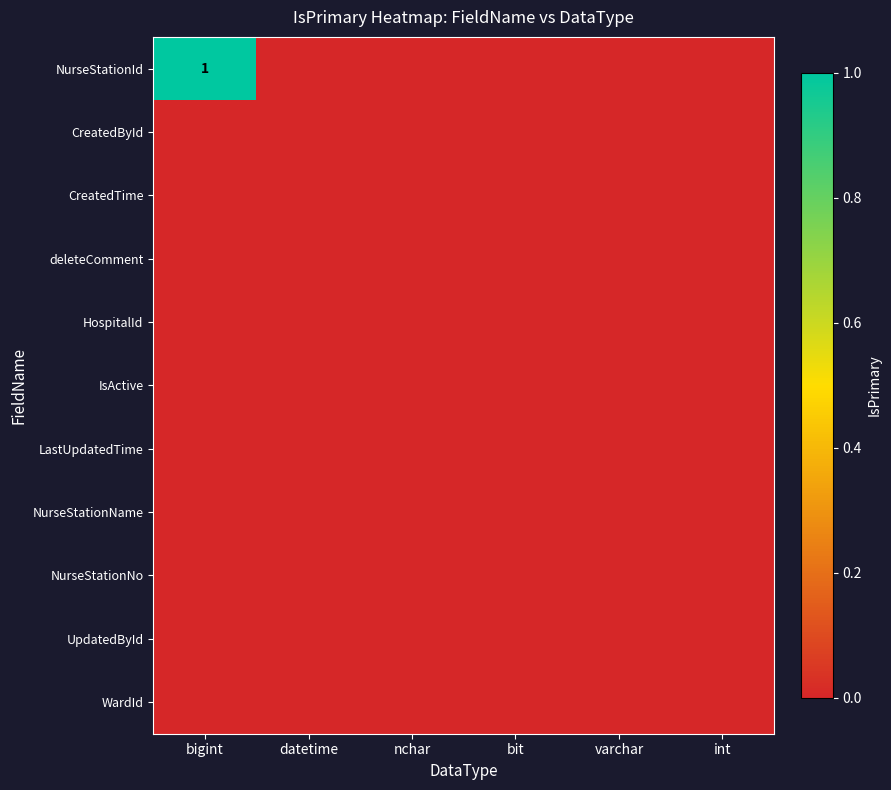

List the labels in order of NurseStationNo value, smallest first.

bigint, datetime, nchar, bit, varchar, int